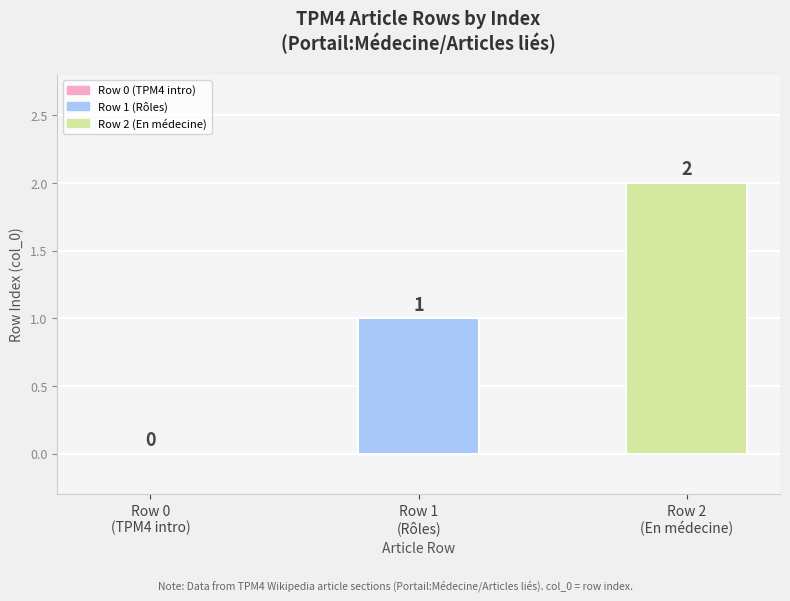

What is the difference between the values at Row 0
(TPM4 intro) and Row 1
(Rôles)?

1